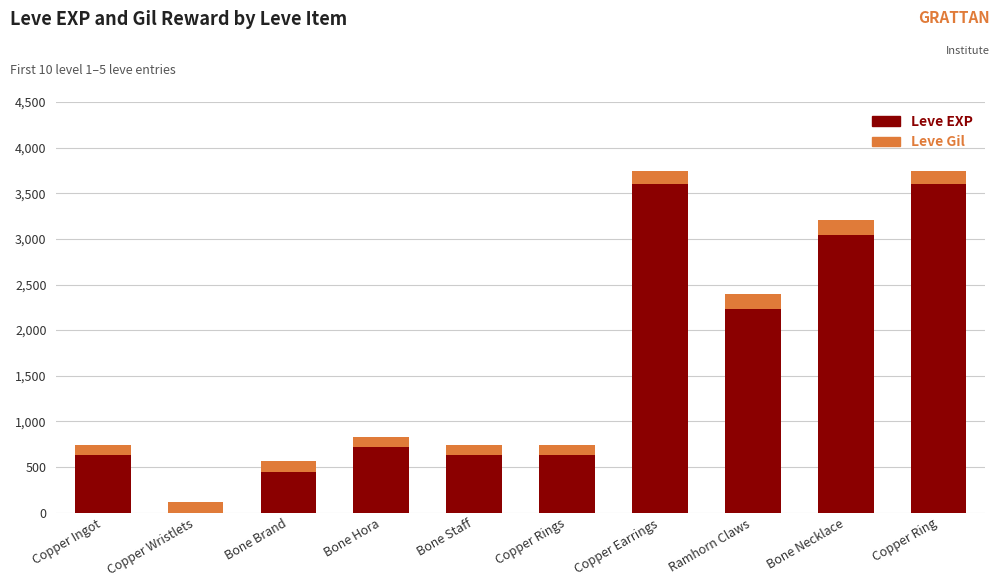

Reading right to left, what are the values for Leve EXP?

Copper Ring=3600	Bone Necklace=3040	Ramhorn Claws=2230	Copper Earrings=3600	Copper Rings=630	Bone Staff=630	Bone Hora=720	Bone Brand=450	Copper Wristlets=1	Copper Ingot=630